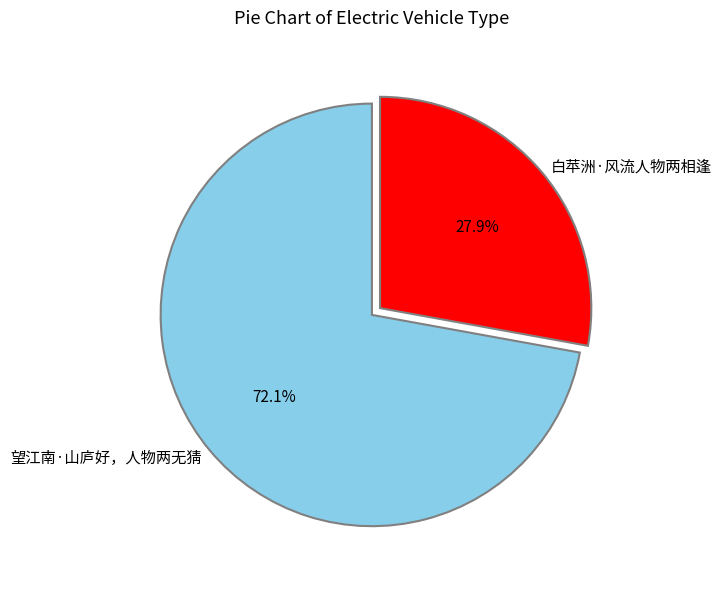

Which has a higher value, 望江南·山庐好，人物两无猜 or 白苹洲·风流人物两相逢?

望江南·山庐好，人物两无猜